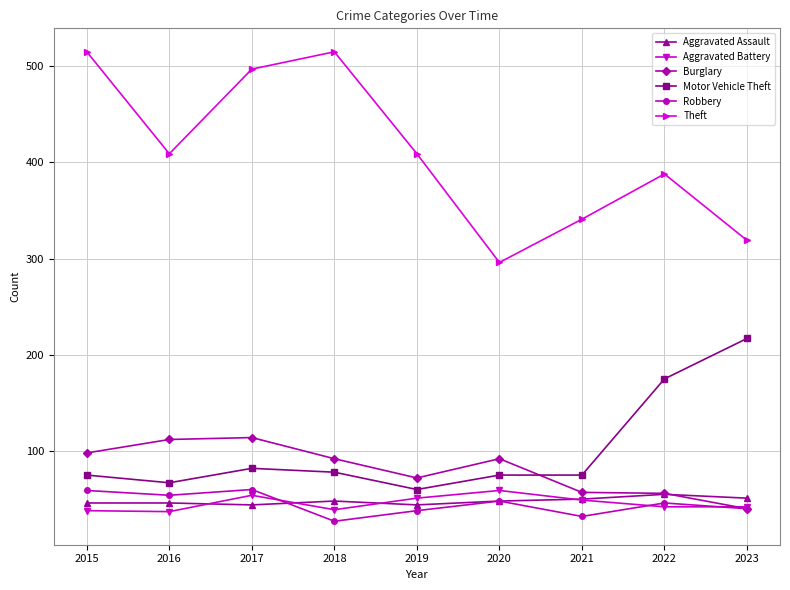

At which label is Motor Vehicle Theft closest to 138?

2022